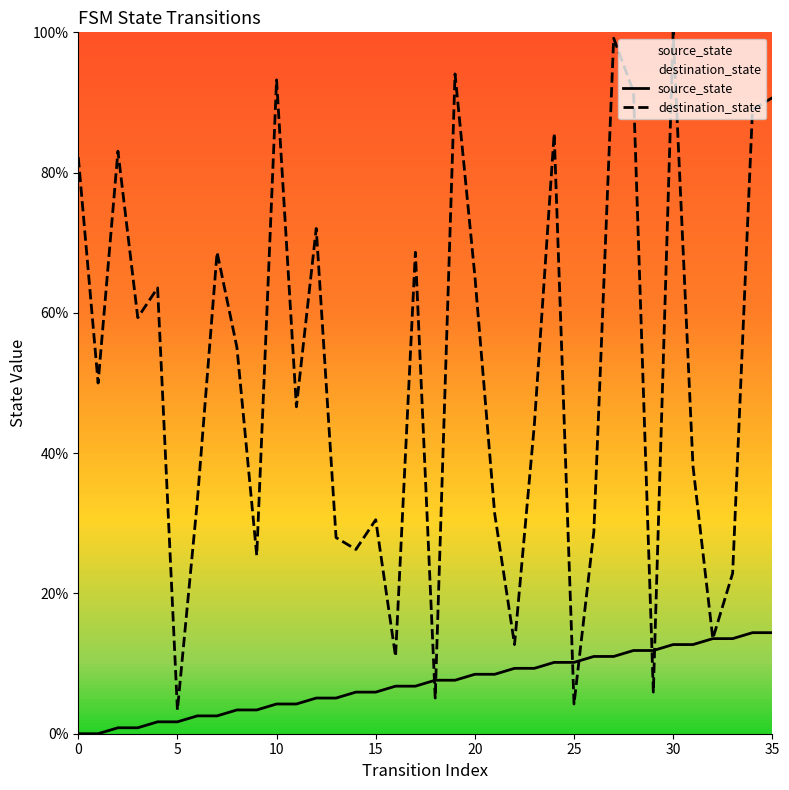

How many values in the destination_state series are below 50?

18